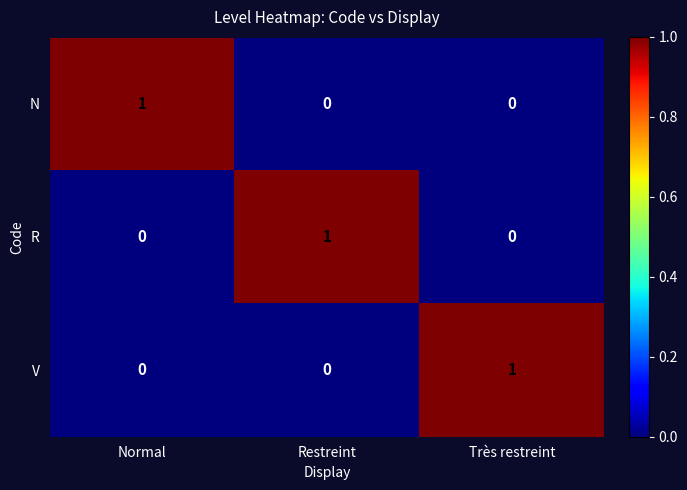

At how many categories does at least one series exceed 0?

3